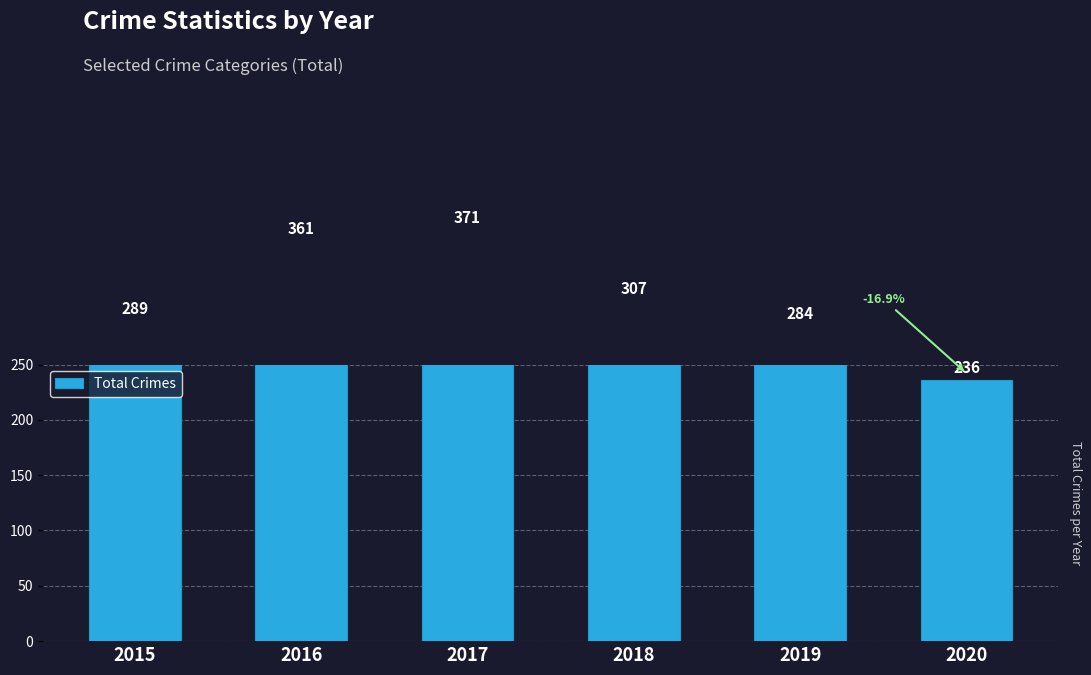

True or false: the data shows 236 at 2020.

True